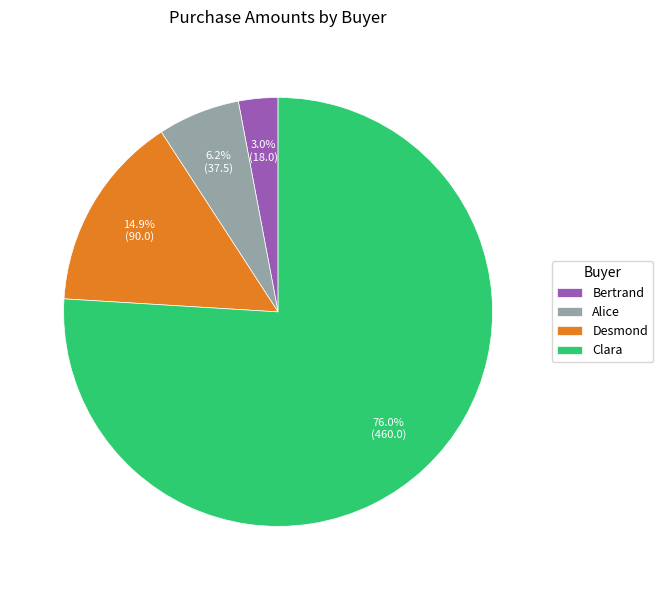

Between Bertrand and Clara, which is larger?

Clara